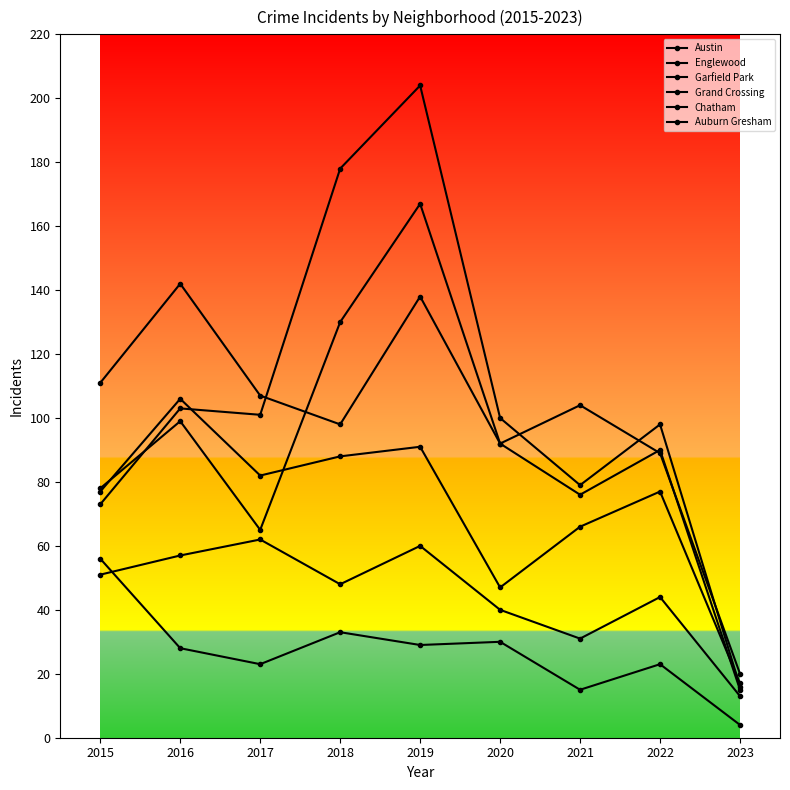

What is the difference between the highest and lowest values at 2018?

145